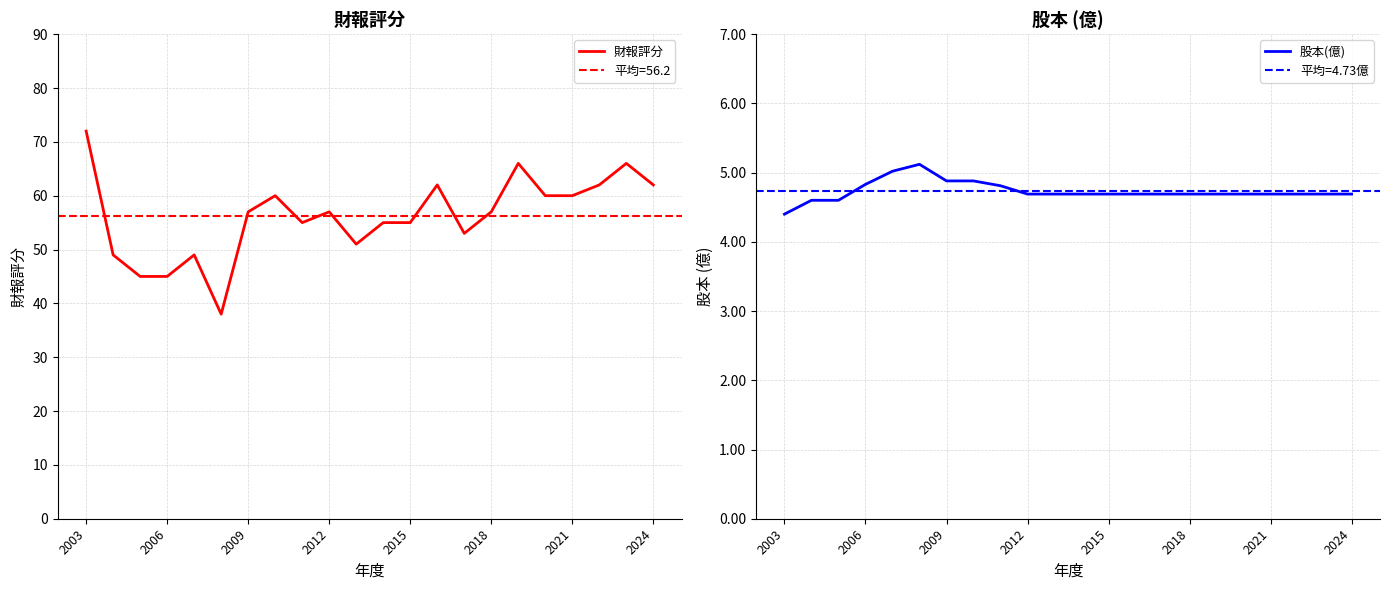

True or false: 股本(億) has more than 1 interior local peaks.

False